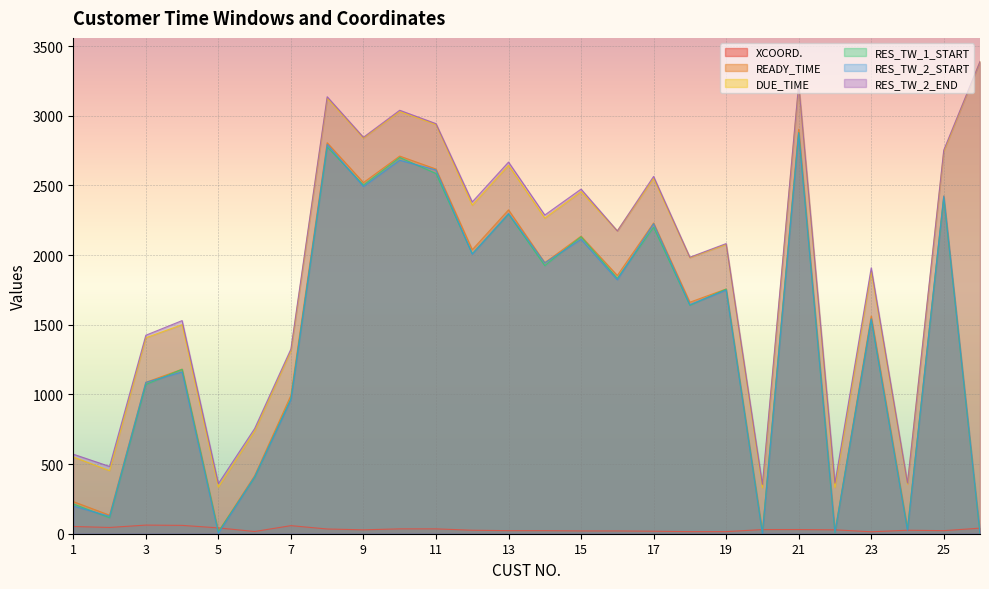

The value of READY_TIME at 10 is 1678. True or false?

False